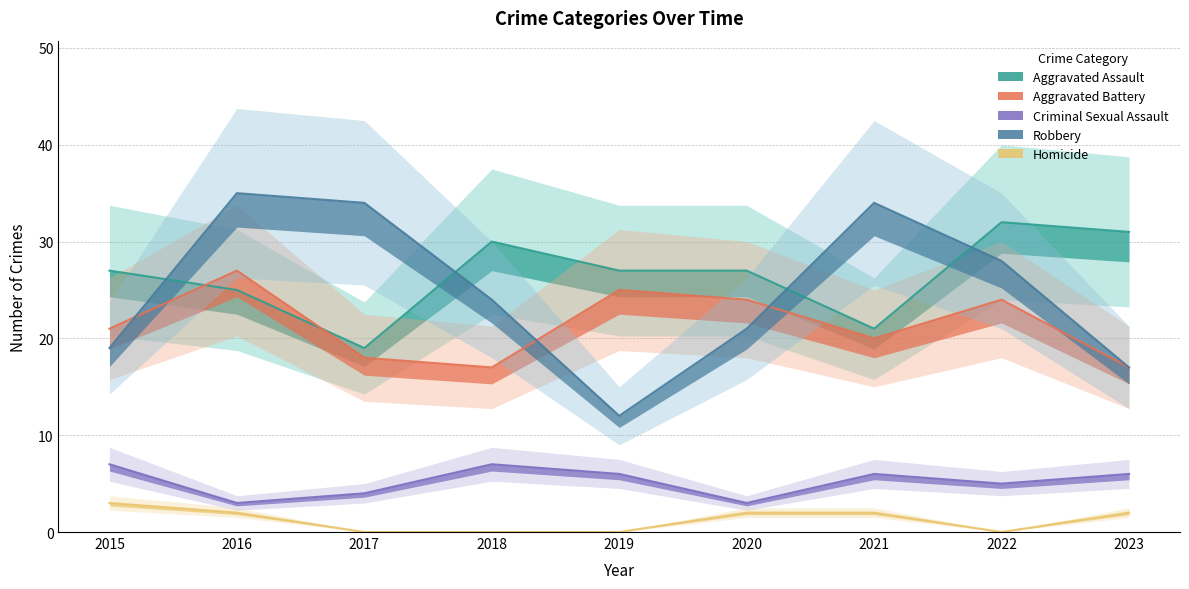

The value of Homicide at 2016 is 3. True or false?

False